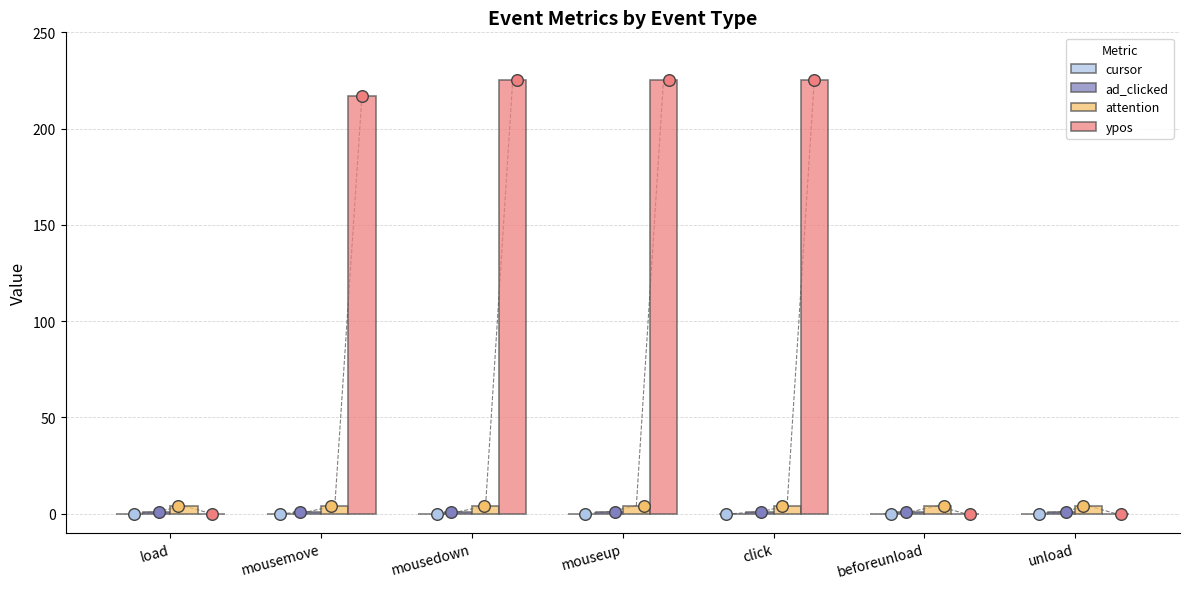

At which category is the sum across all series the highest?

mousedown